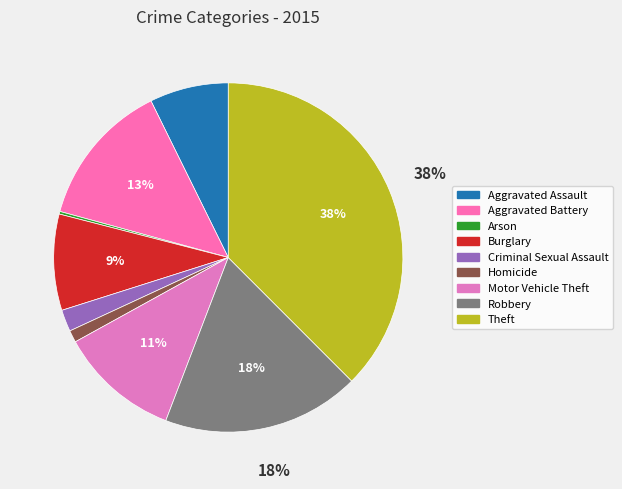

Between Criminal Sexual Assault and Aggravated Battery, which is larger?

Aggravated Battery